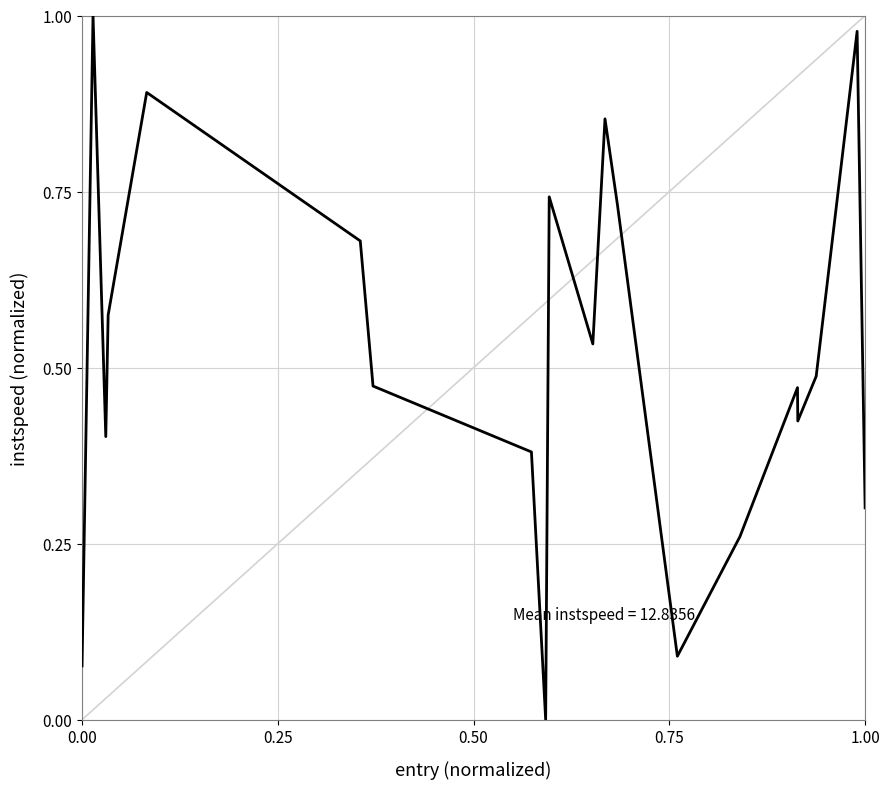

How many lines are shown in the chart?

1